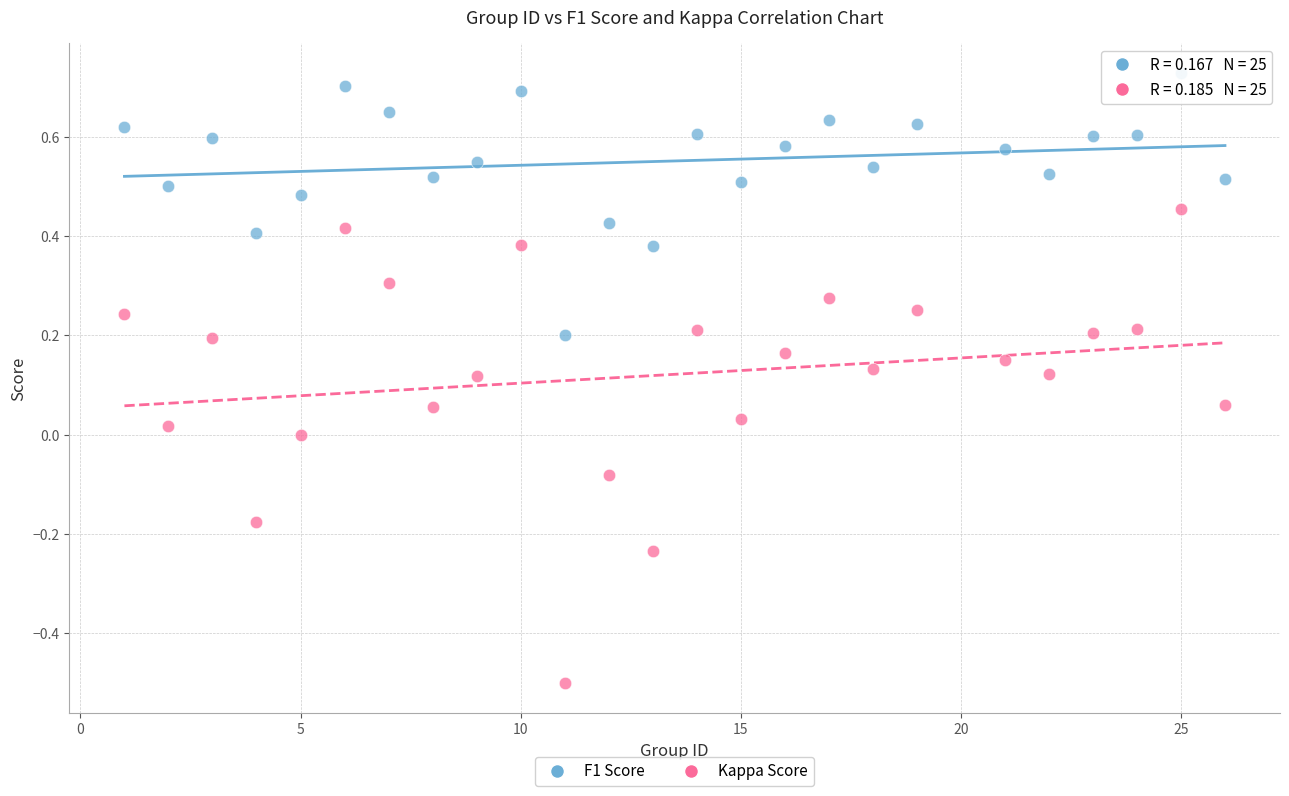

Which series reaches the minimum Y coordinate?

Kappa Score